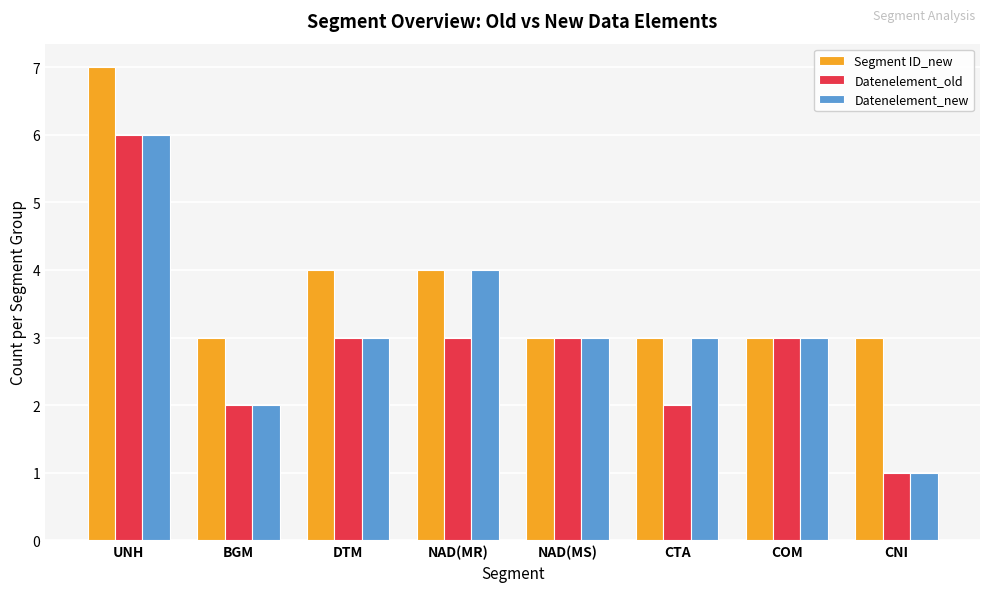

At how many categories does at least one series exceed 2?

8